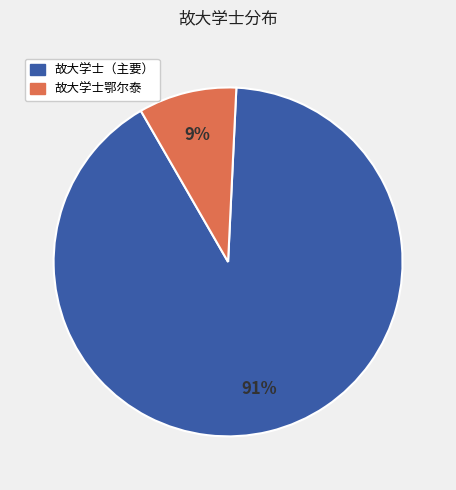

How many segments does this pie chart have?

2